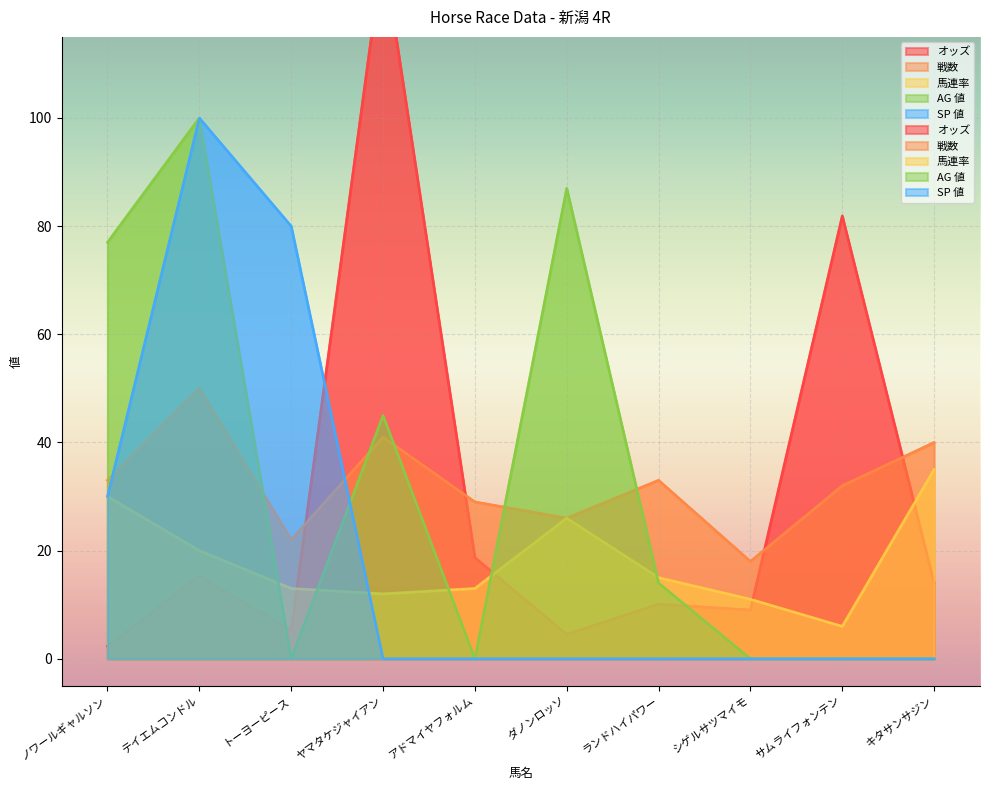

Reading left to right, transcribe all the data shown in this chart.

オッズ: 2.3	15.3	5.2	131.0	18.7	4.5	10.1	9.0	81.9	14.0
戦数: 33.0	50.0	22.0	41.0	29.0	26.0	33.0	18.0	32.0	40.0
馬連率: 30.0	20.0	13.0	12.0	13.0	26.0	15.0	11.0	6.0	35.0
AG 値: 77.0	100.0	0.0	45.0	0.0	87.0	14.0	0.0	0.0	0.0
SP 値: 30.0	100.0	80.0	0.0	0.0	0.0	0.0	0.0	0.0	0.0